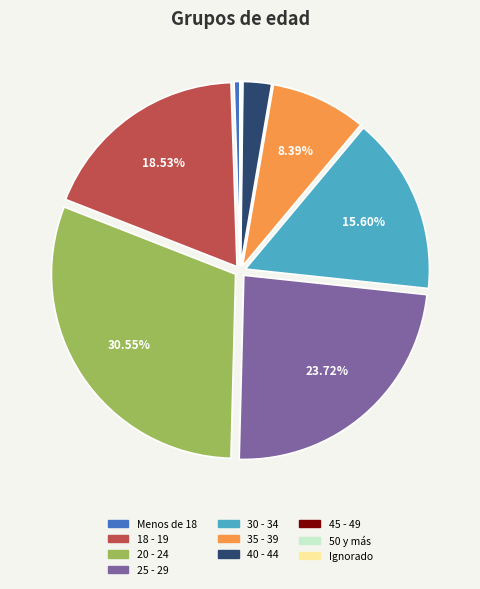

Between 18 - 19 and 20 - 24, which is larger?

20 - 24